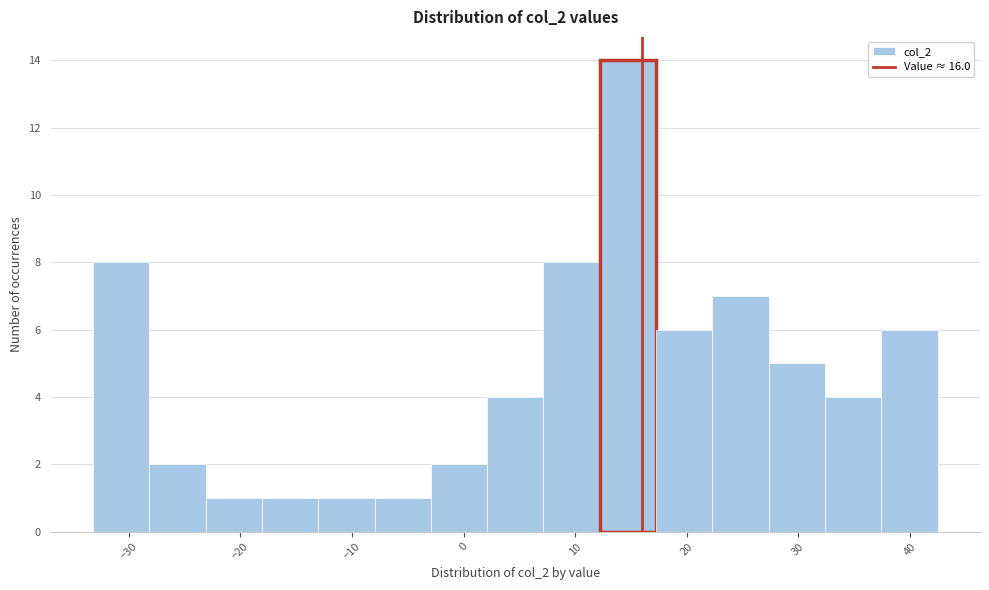

Reading left to right, list every bar in this chart as the range it spans on the x-axis followed by its height. Neither the bar edges nor the heights are printed on the chart, so give them approximately, as read against the axes.

-33 to -28: 8
-28 to -23: 2
-23 to -18: 1
-18 to -13: 1
-13 to -8: 1
-8 to -3: 1
-3 to 2: 2
2 to 7: 4
7 to 12: 8
12 to 17: 14
17 to 22: 6
22 to 27: 7
27 to 32: 5
32 to 37: 4
37 to 43: 6